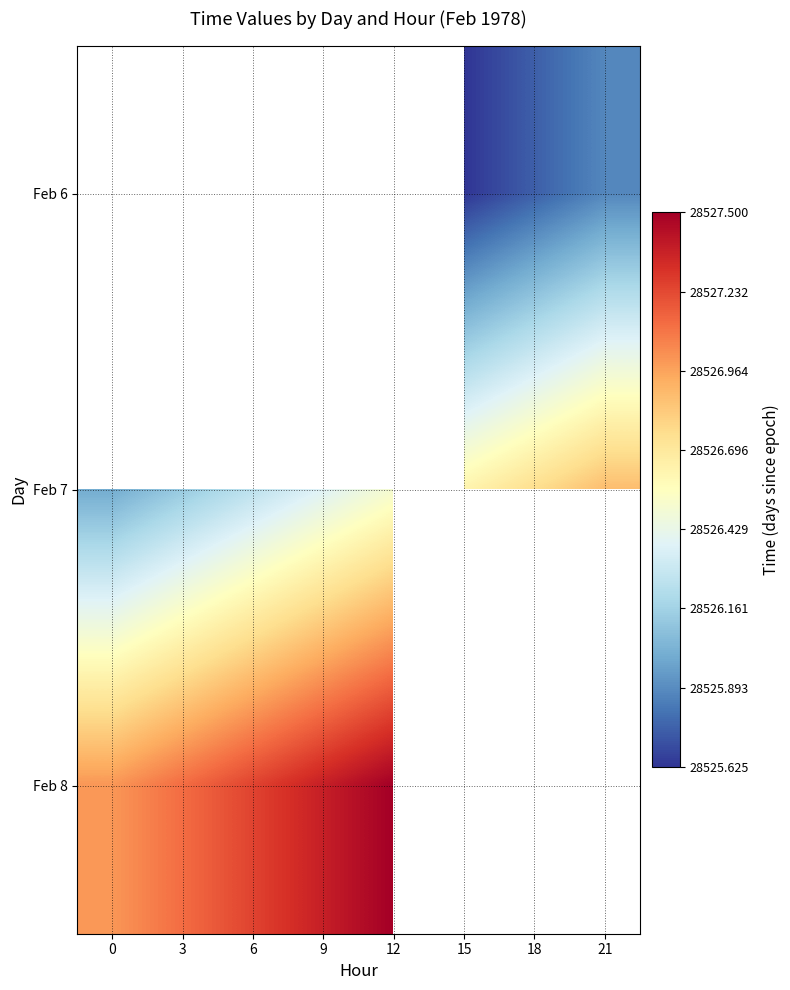

True or false: Feb 7 has a value of 28526.0 at 0.

True